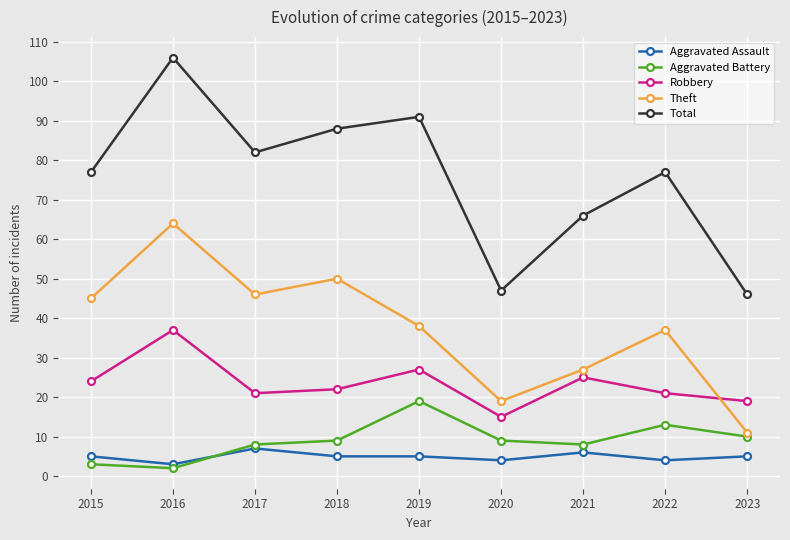

At 2022, list the series in order from smallest to largest.

Aggravated Assault, Aggravated Battery, Robbery, Theft, Total